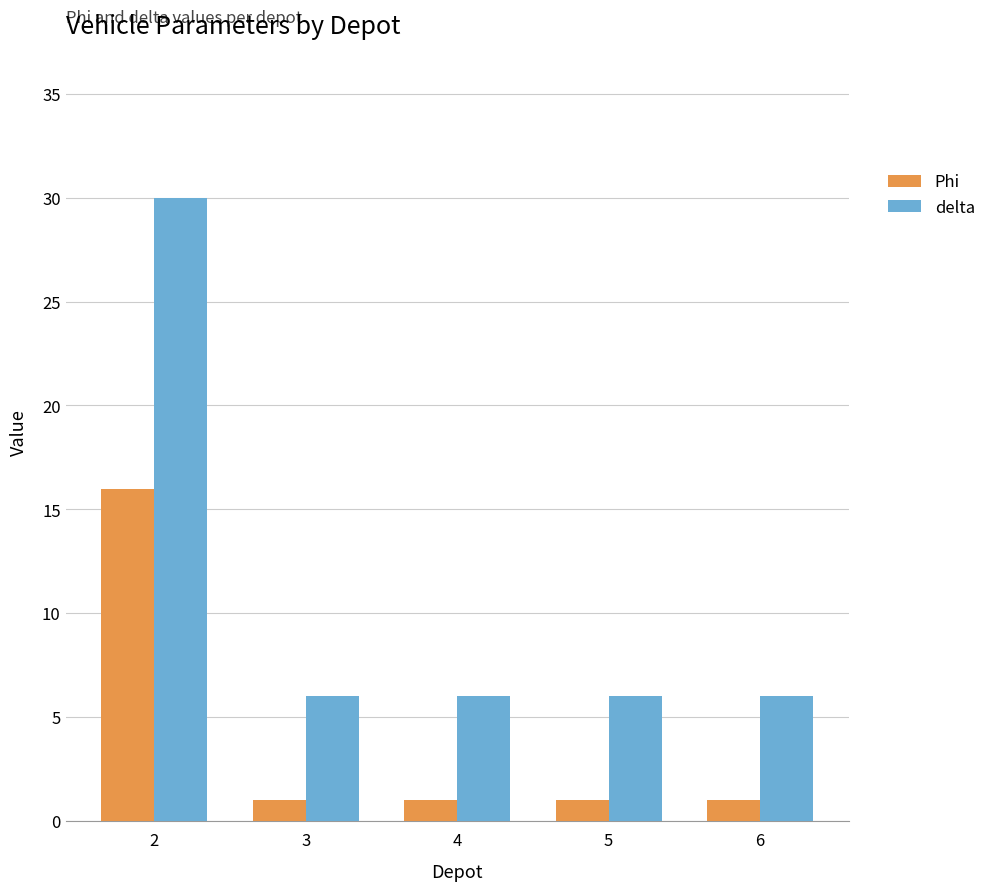

List the series in order of their peak value, highest first.

delta, Phi